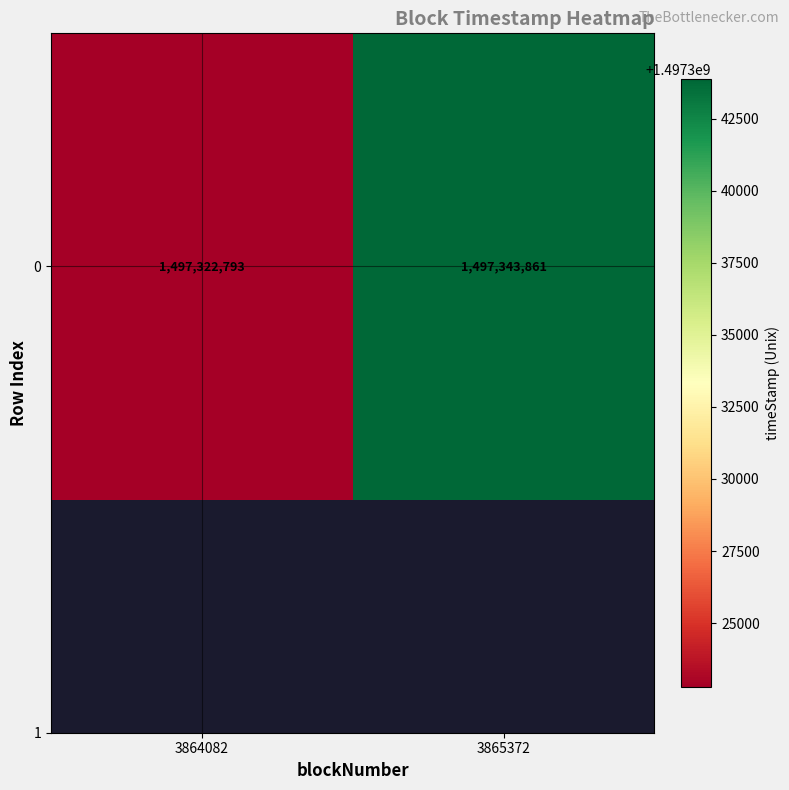

What is the minimum value shown in the chart?

1497322793